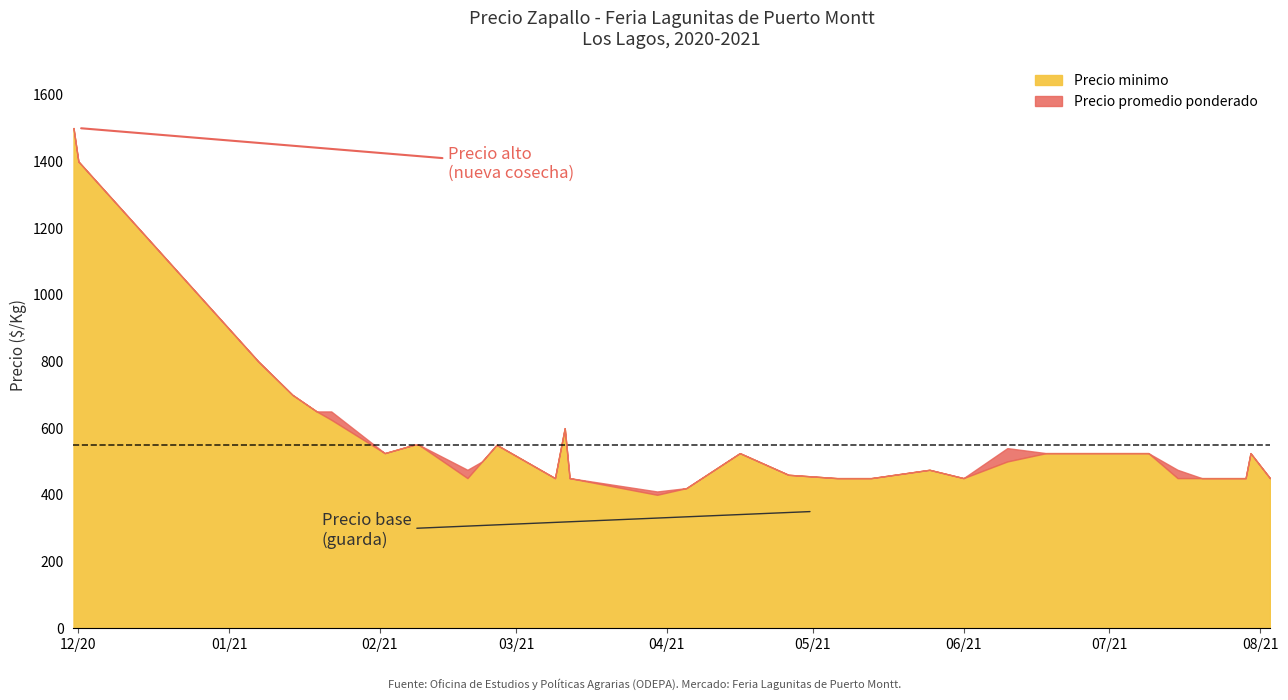

What is the lowest value of the Precio minimo series?

400